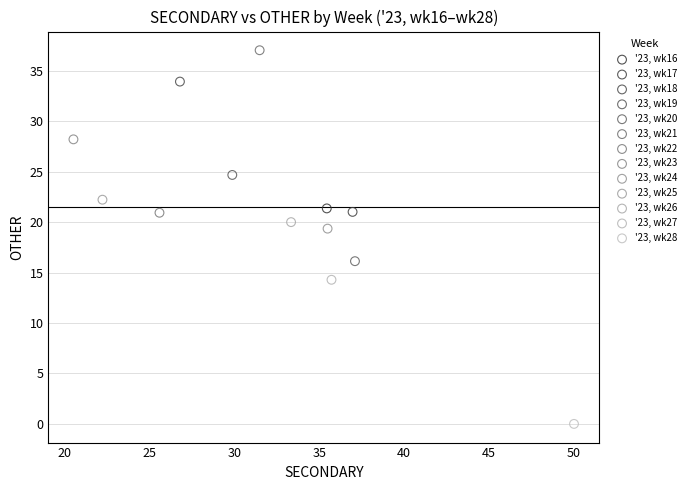

What are all the series names shown in the legend?

'23, wk16, '23, wk17, '23, wk18, '23, wk19, '23, wk20, '23, wk21, '23, wk22, '23, wk23, '23, wk24, '23, wk25, '23, wk26, '23, wk27, '23, wk28